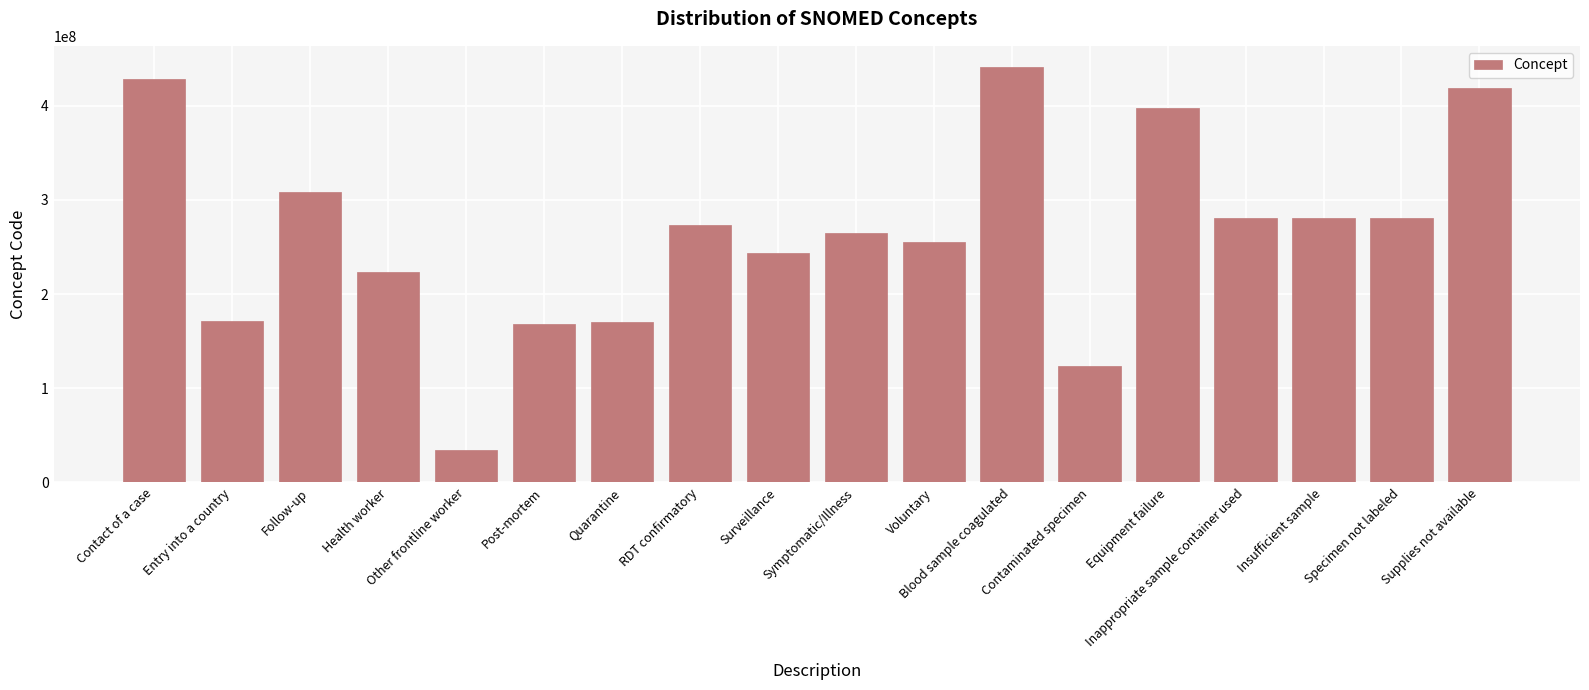

Count the number of data series in this chart.

1